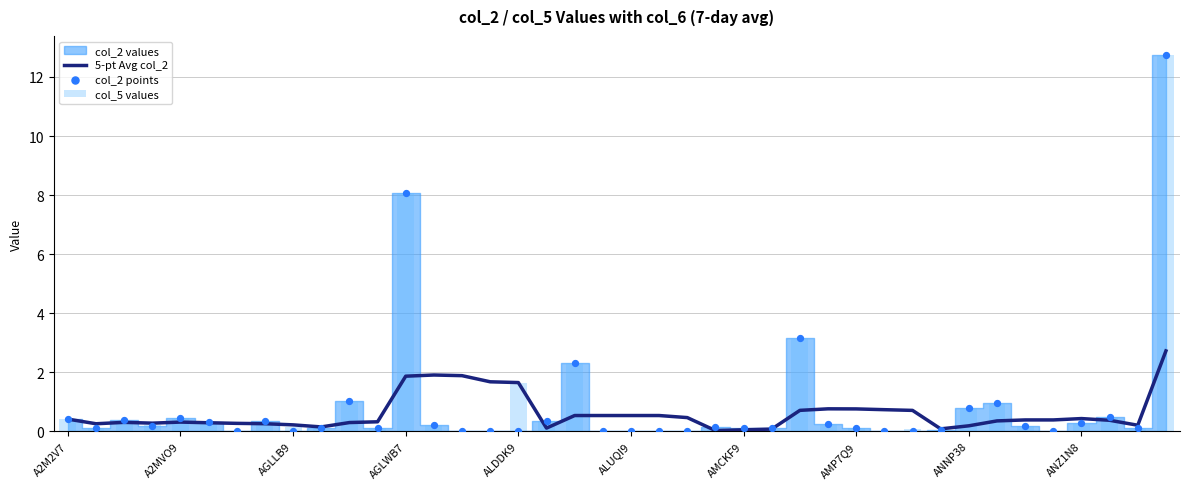

Which series reaches the maximum Y coordinate?

col_5 values